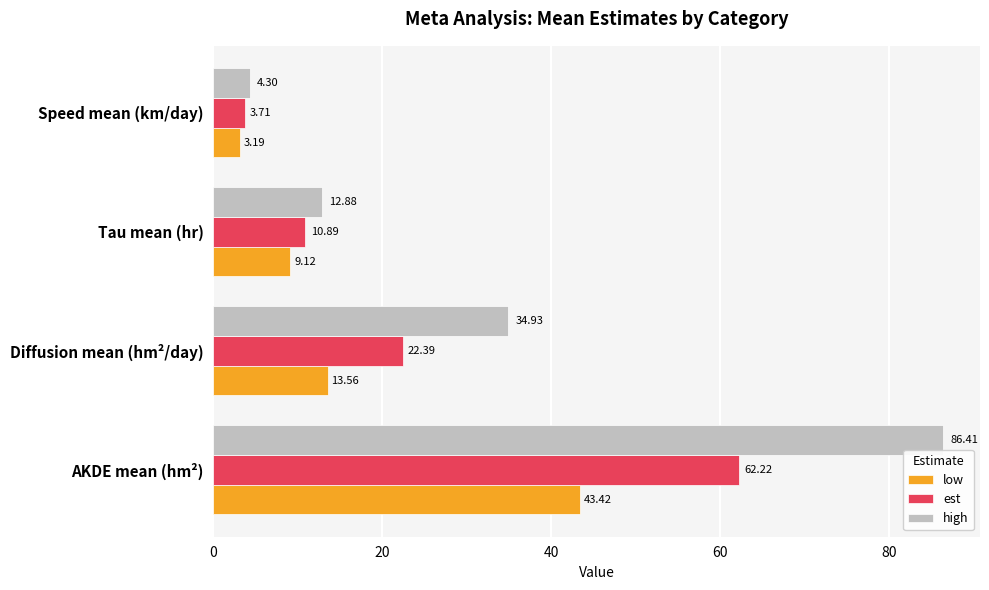

How many values in the est series exceed 22?

2